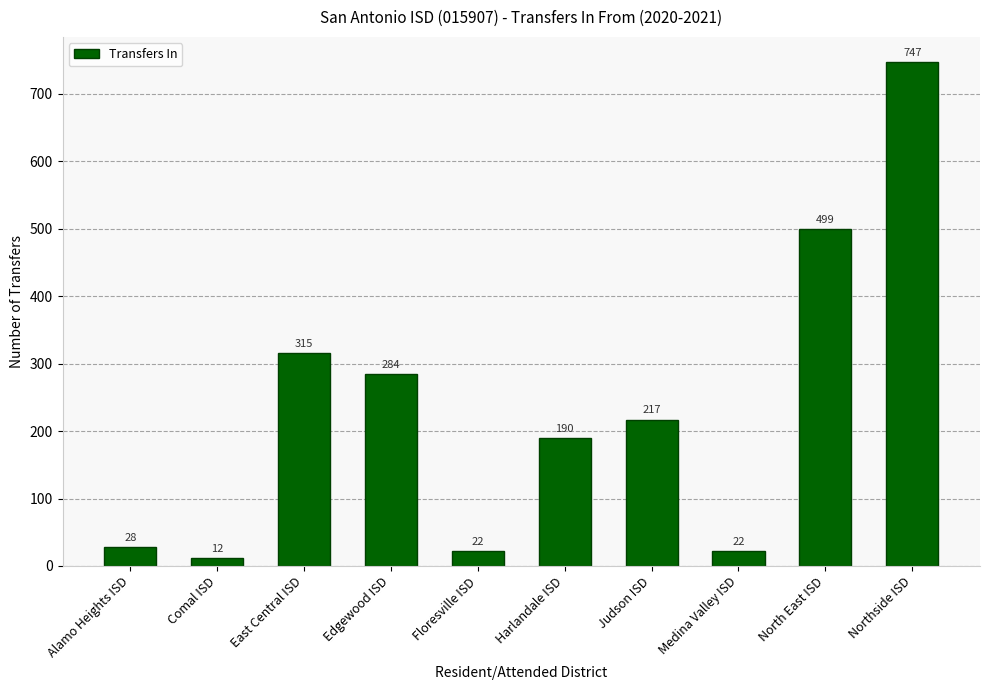

At which label is the value closest to 379?

East Central ISD